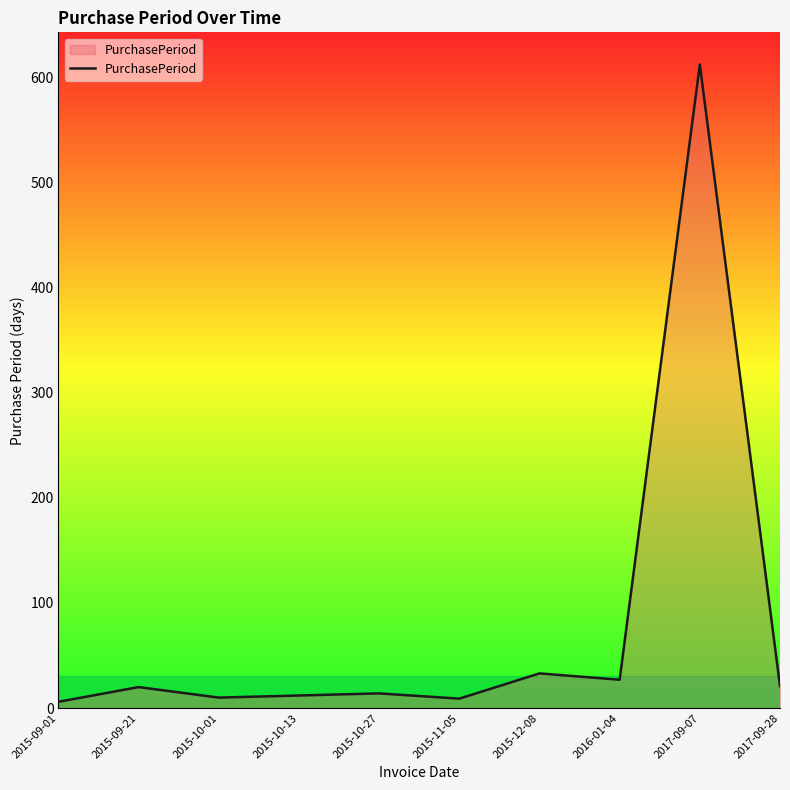

The value at 2015-12-08 is 13. True or false?

False